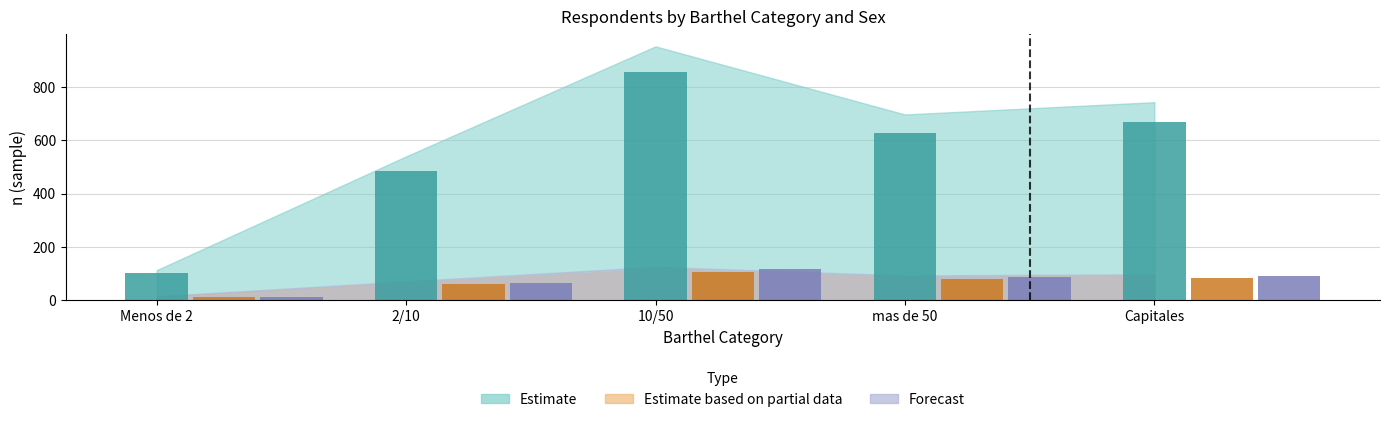

At how many categories does at least one series exceed 490?

3